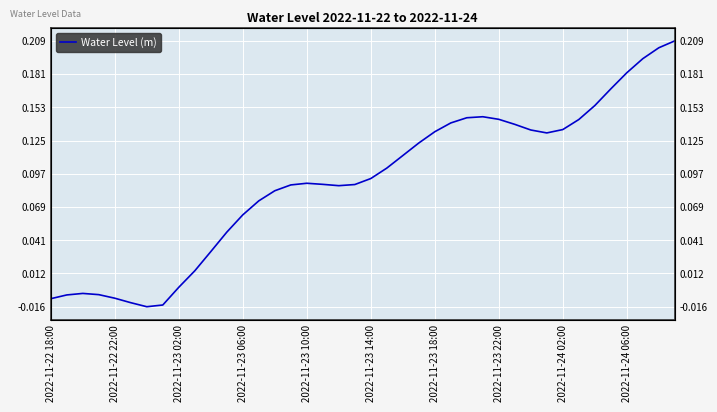

How many values exceed 0?

32